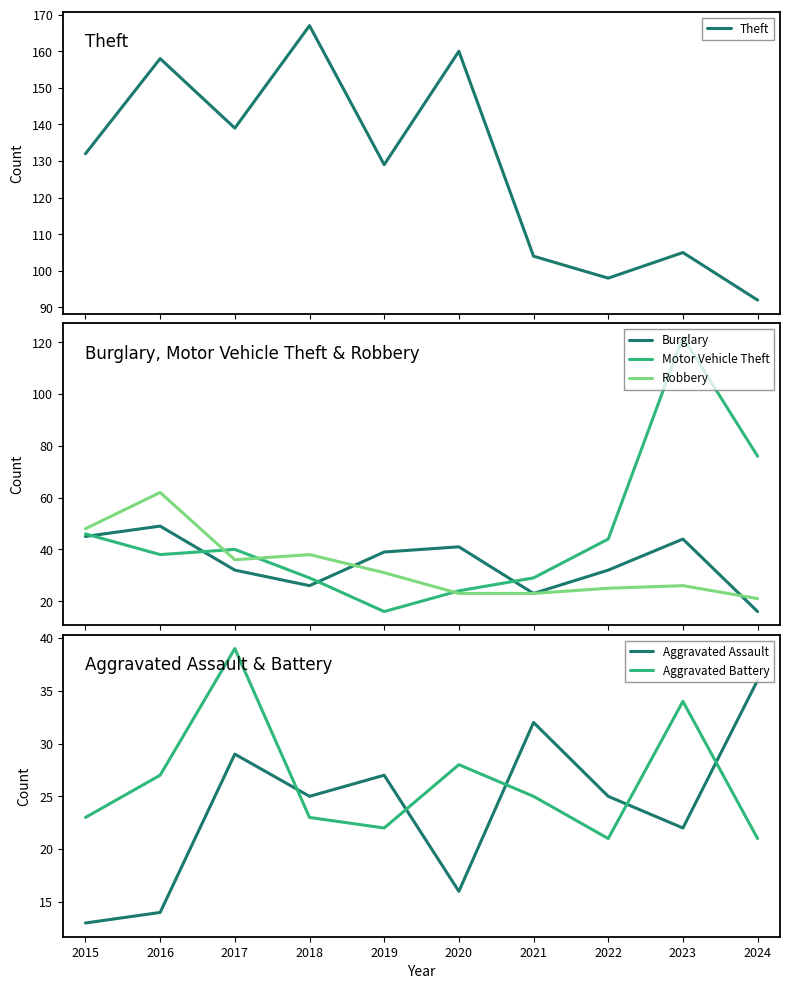

What is the sum of the Aggravated Assault values at 2022 and 2020?

41